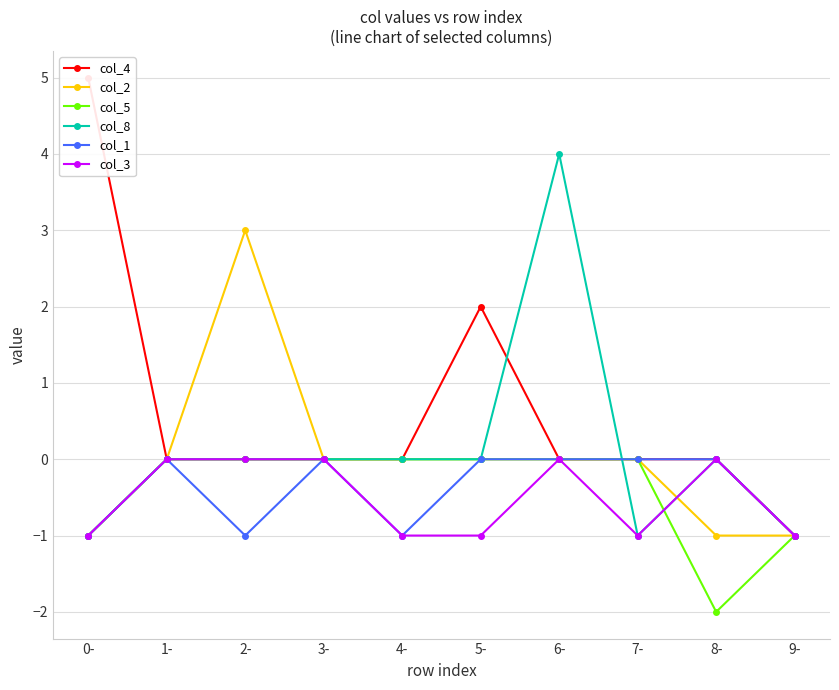

True or false: col_1 and col_3 cross at least once.

False